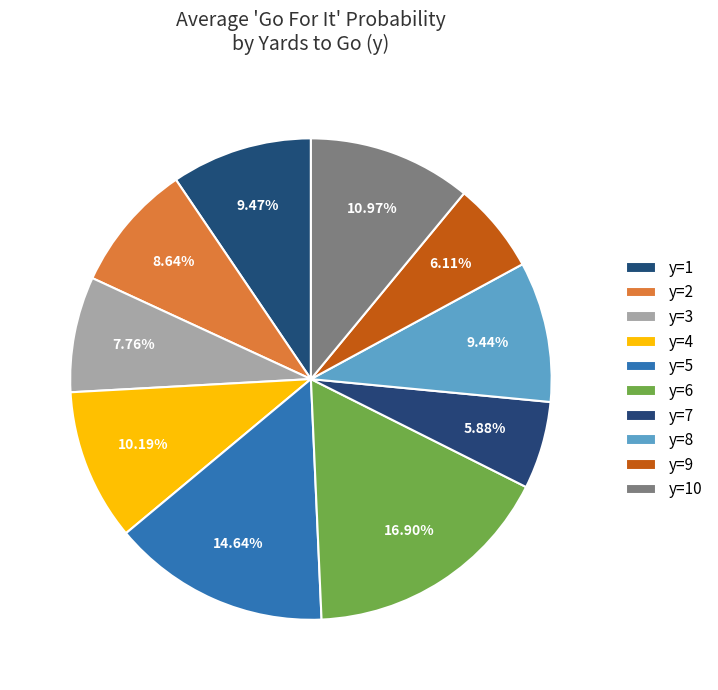

Which category has the smallest portion of the pie?

y=7